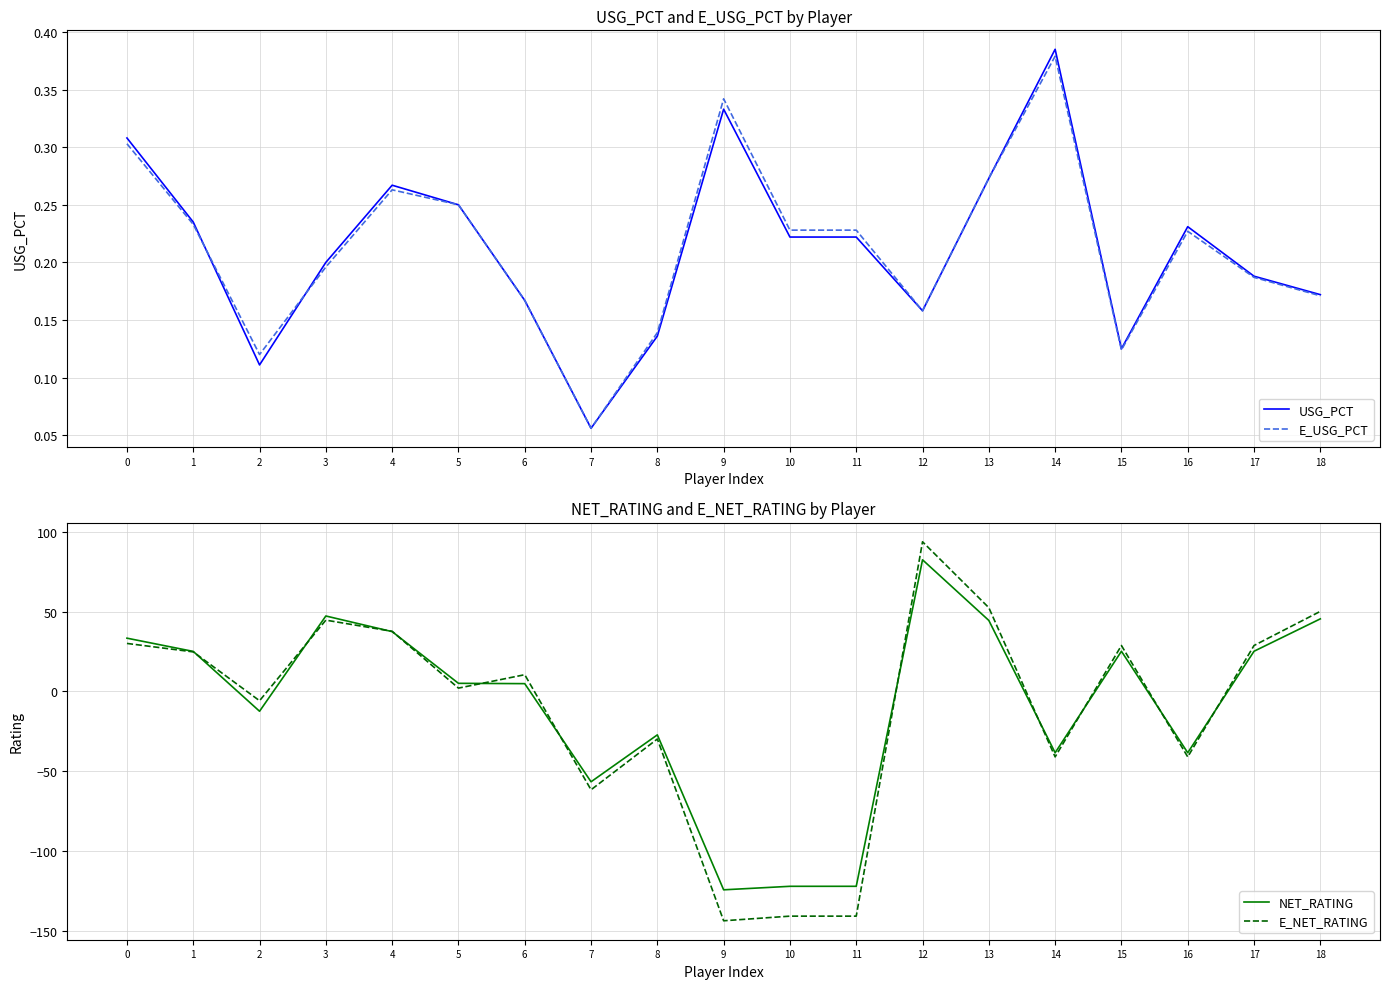

Which series ends up on top after the final intersection of USG_PCT and NET_RATING?

NET_RATING